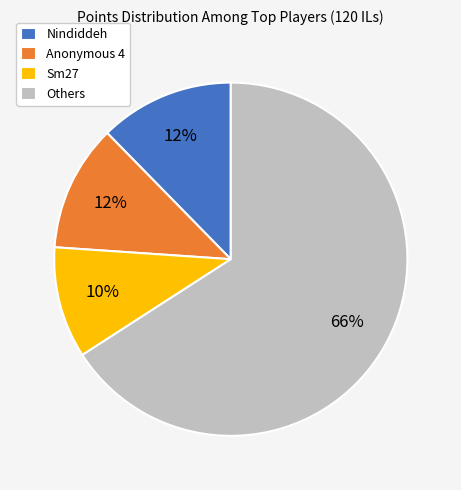

How many segments does this pie chart have?

4